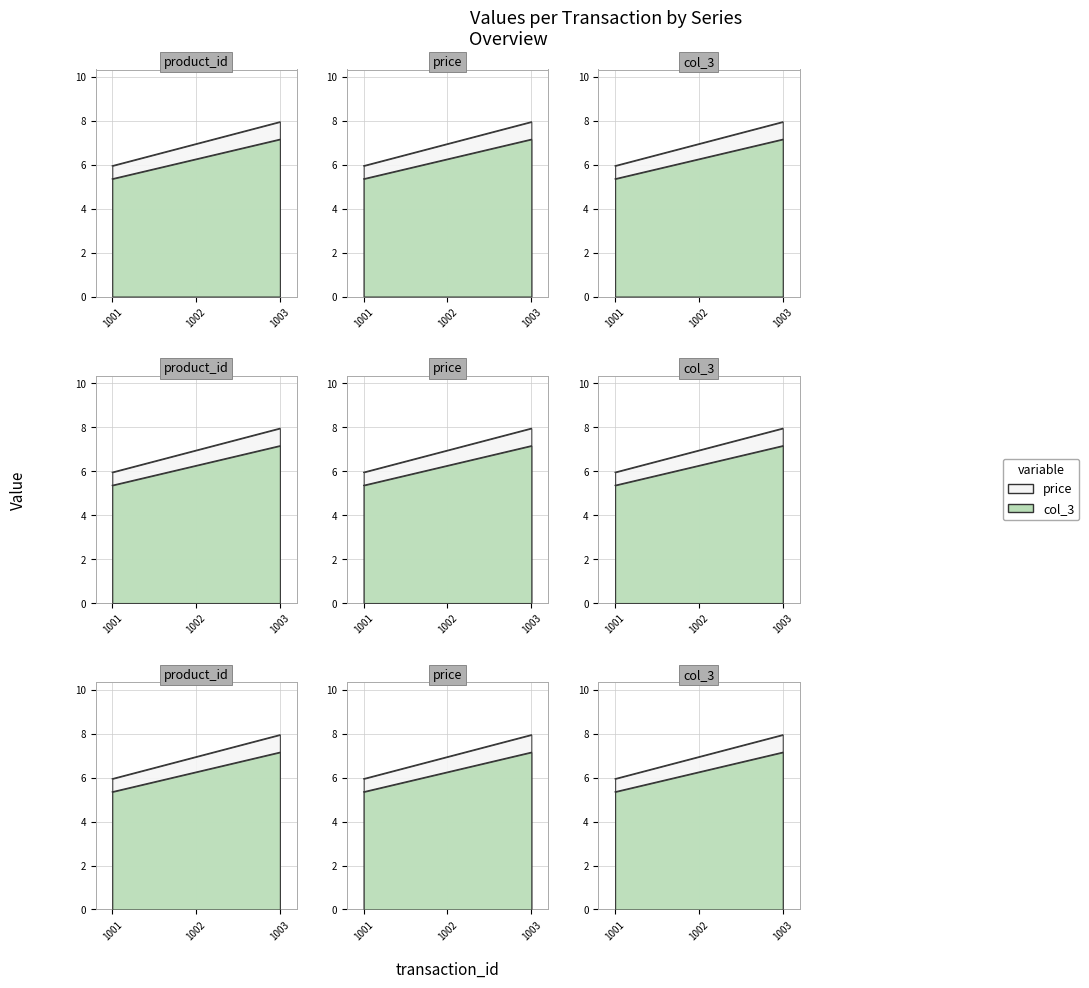

What is the difference between the col_3 values at 1001 and 1003?

2.0